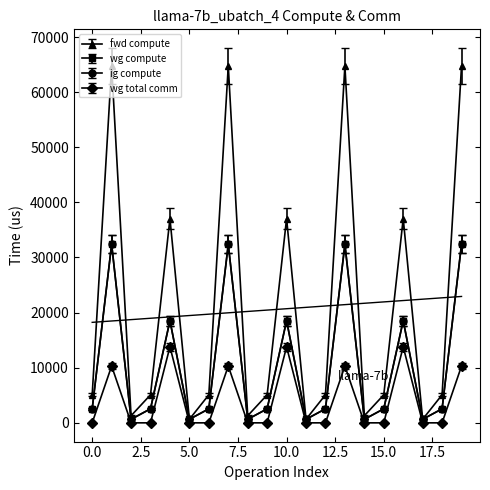

How many data points does each series have?

20